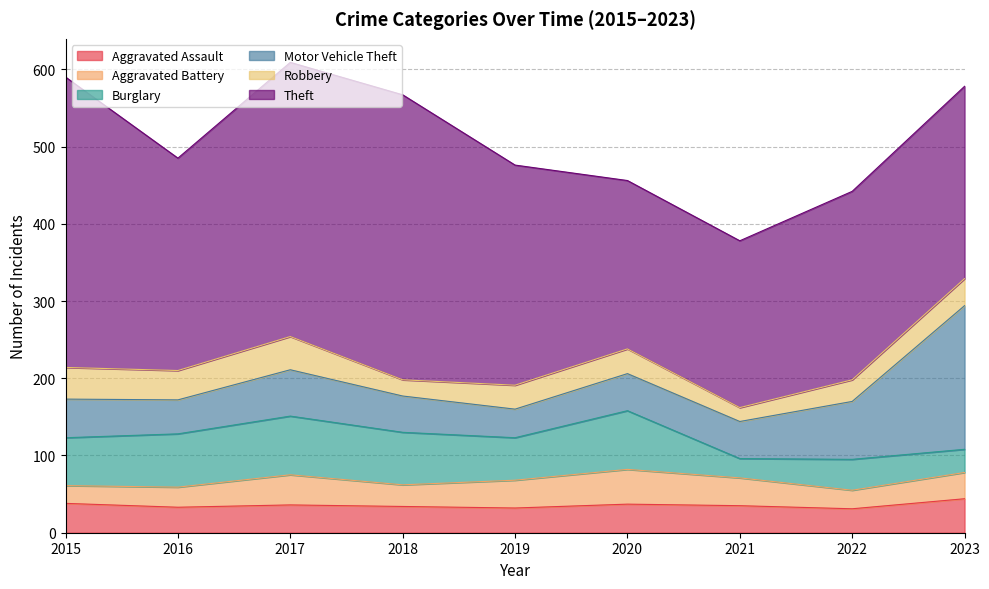

Between 2017 and 2019, which series saw the biggest shift?

Theft